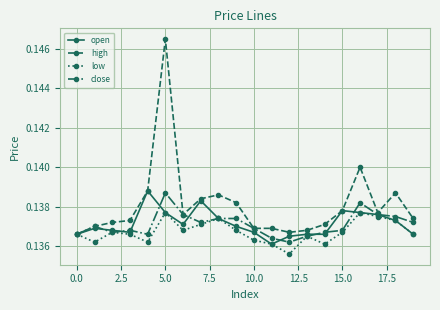

Count the high values in the range 0 to 1.

20